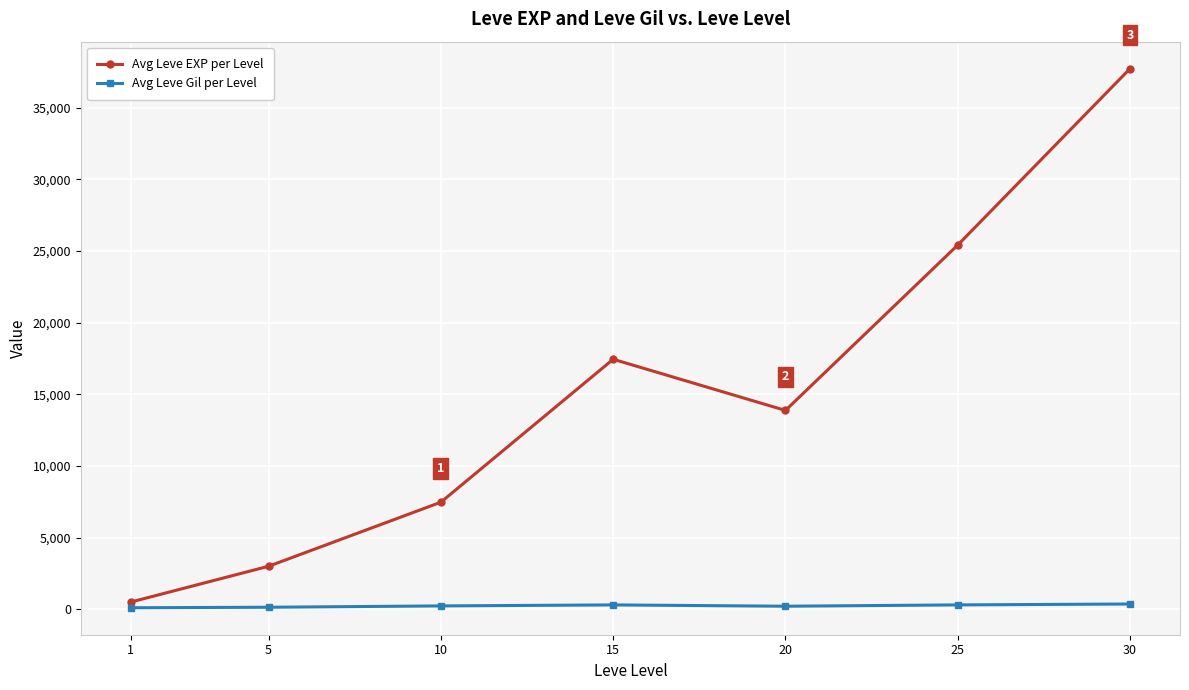

How many interior local valleys does the Avg Leve EXP per Level series have?

1